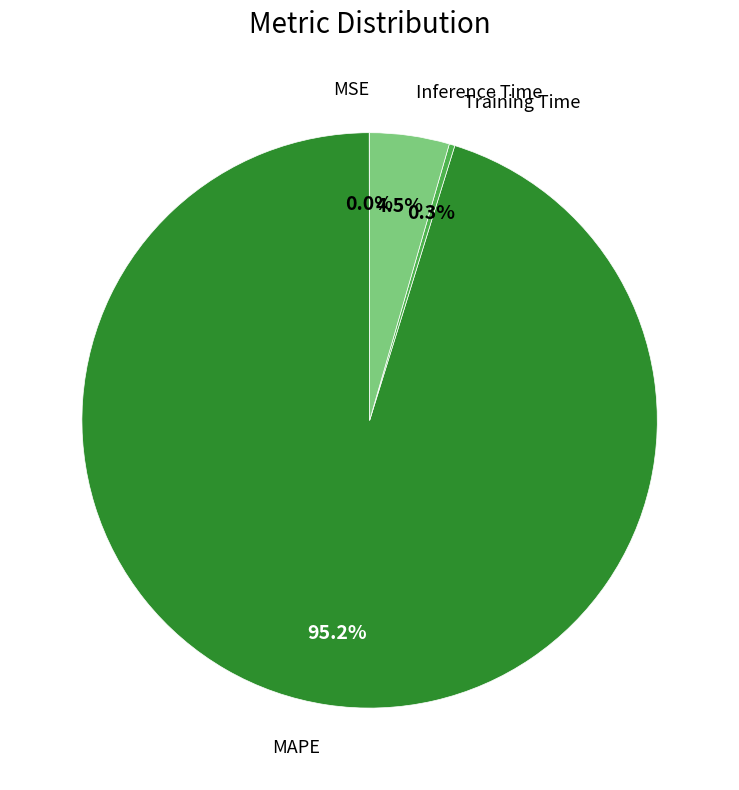

Which slice is the largest?

MAPE